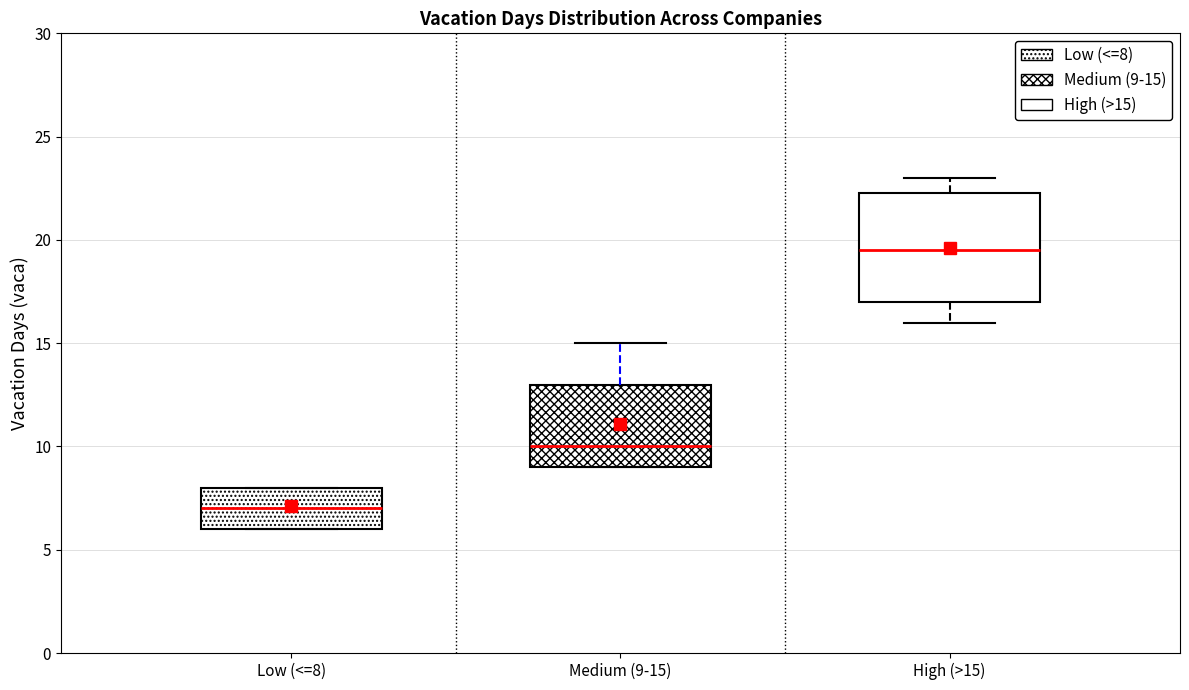

Reading left to right, transcribe this box plot: for each box, give where its median line is, the range the box spans, and where its two whiskers end, as read against the y-axis. The values are not printed on the chart, so give them approximately, as read against the axis.

Low (<=8): median 7.0, box 6.0 to 8.0, whiskers 6.0 to 8.0
Medium (9-15): median 10.0, box 9.0 to 13.0, whiskers 9.0 to 15.0
High (>15): median 19.5, box 17.0 to 22.5, whiskers 16.0 to 23.0